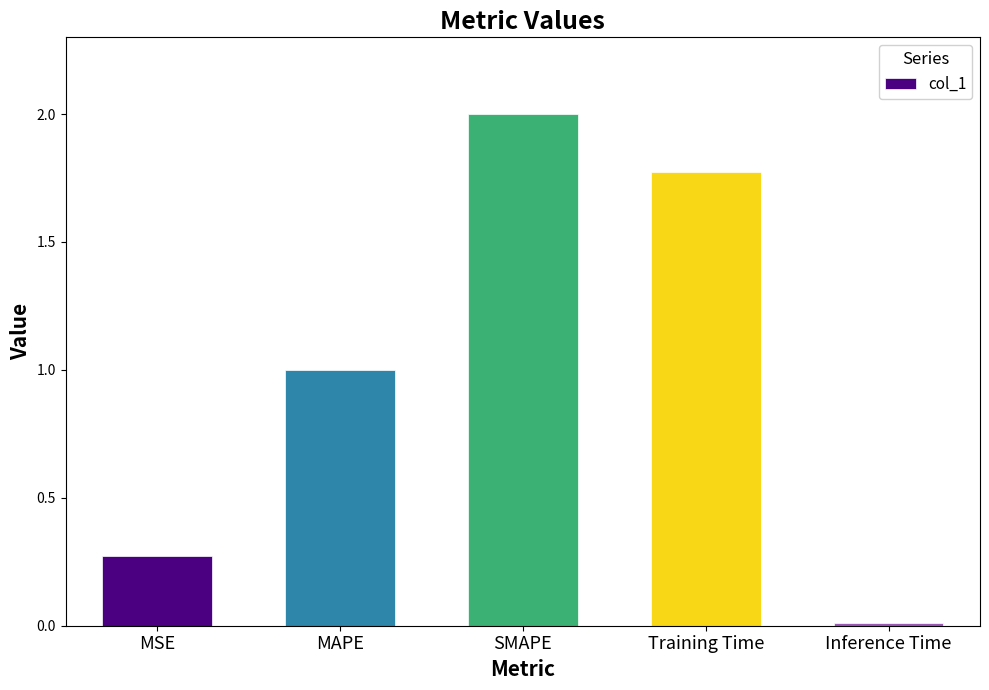

The value at Inference Time is 0.0. True or false?

True